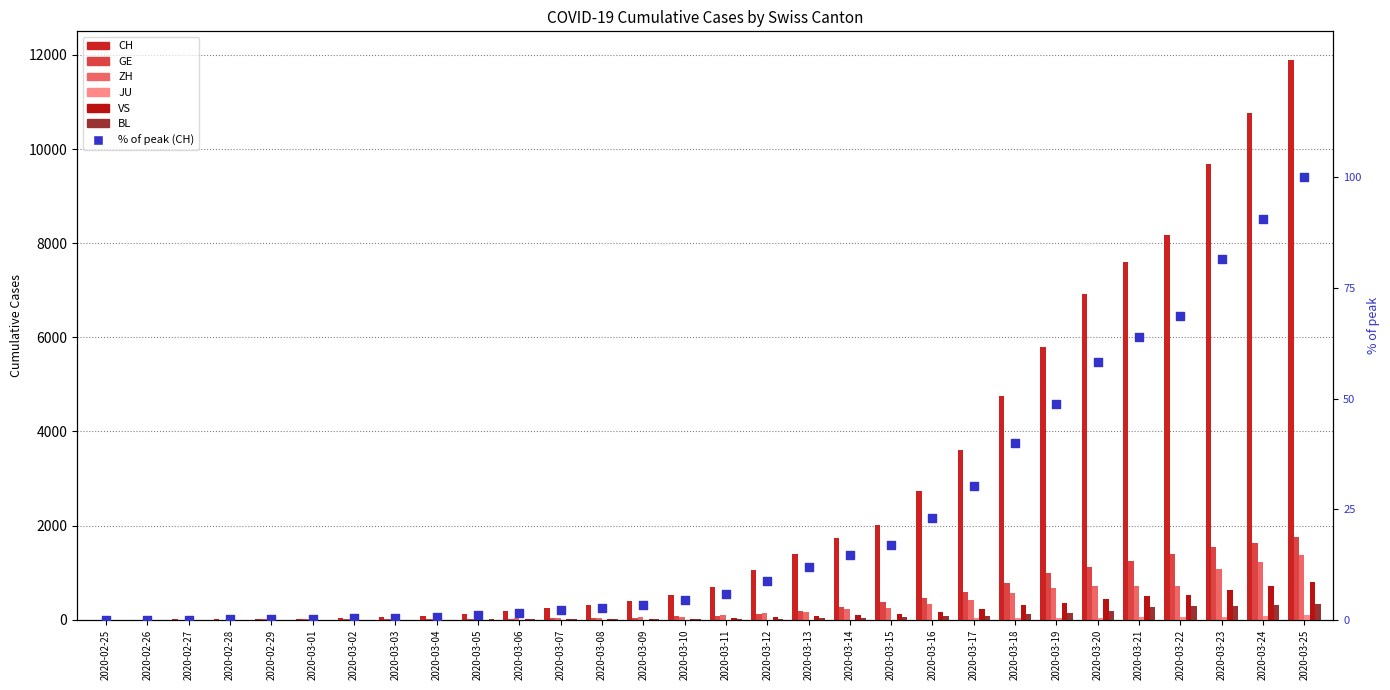

Which series has the largest Y range (max minus min)?

CH